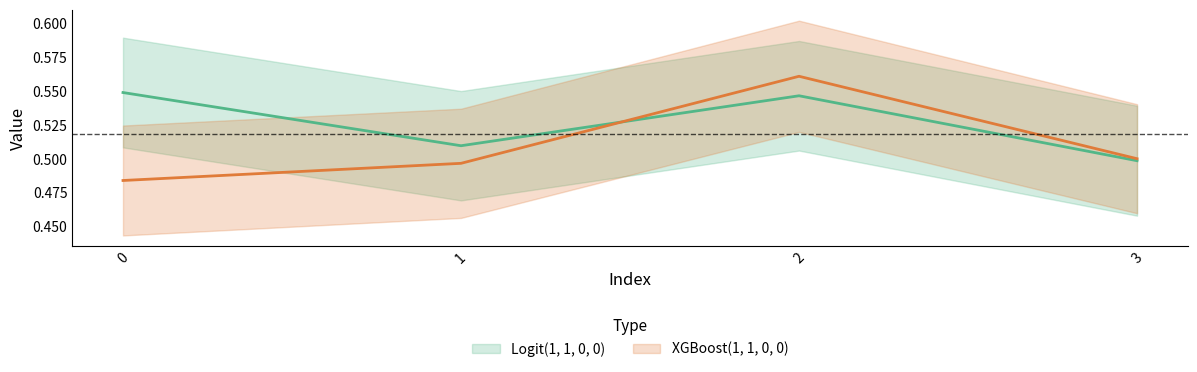

At which category is the sum across all series the highest?

2